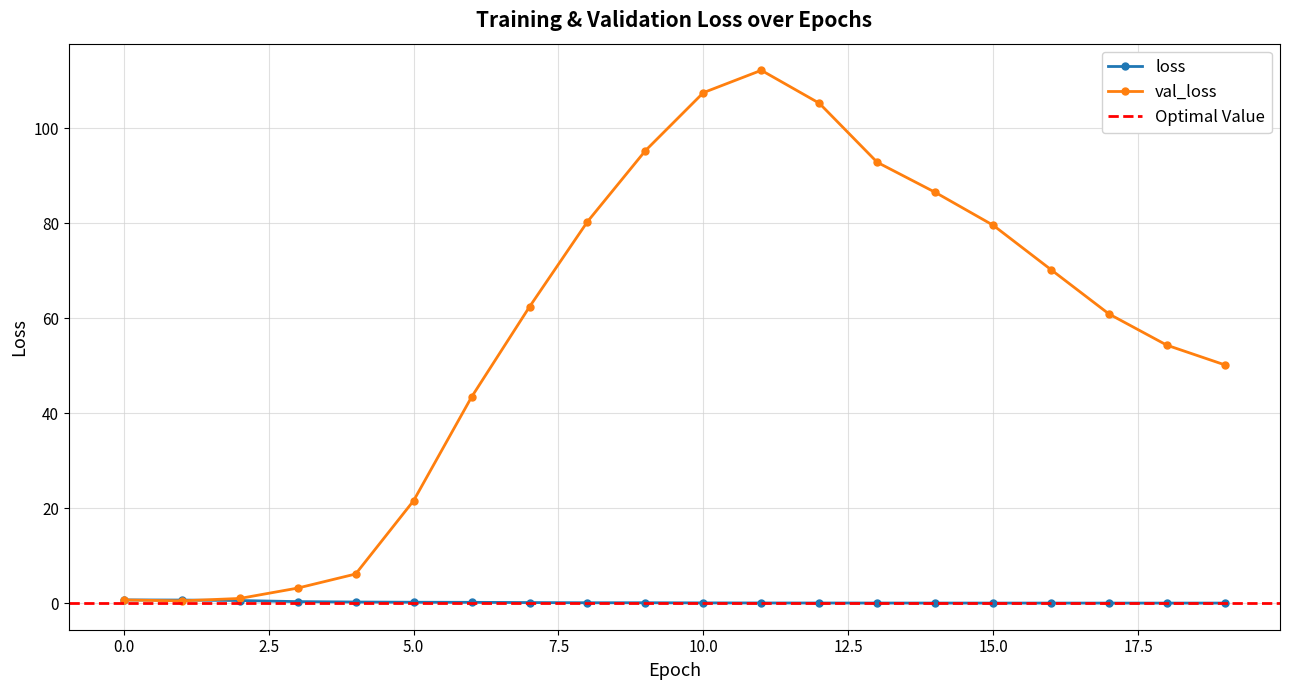

True or false: loss has more than 2 interior local peaks.

False